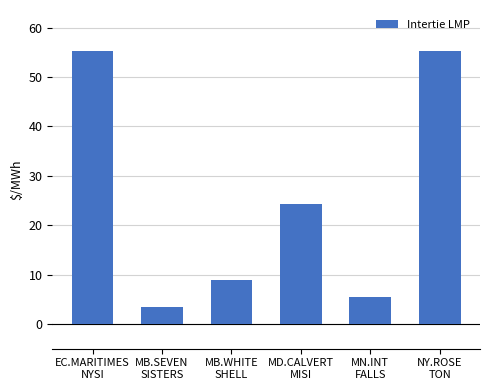

Are the bars horizontal?

No